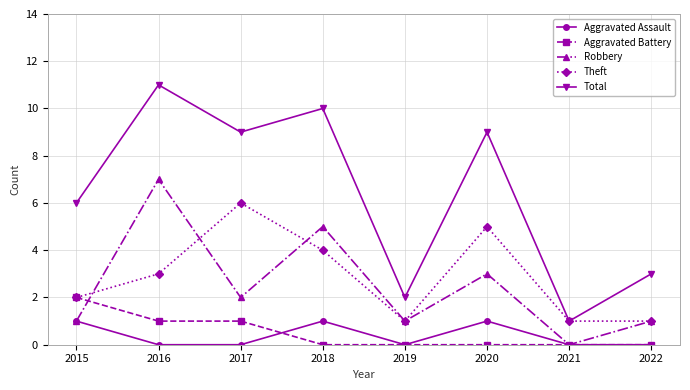

At which label does Robbery first exceed 2?

2016